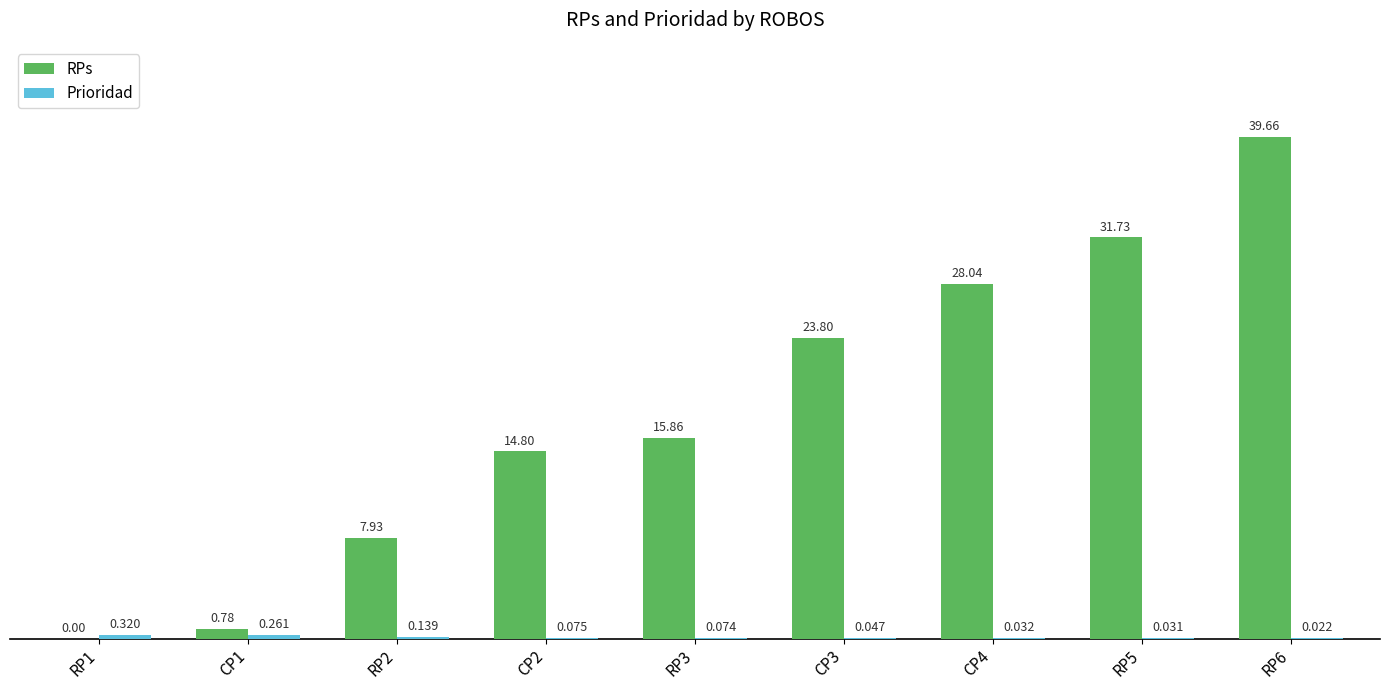

Which series has the largest total across all categories?

RPs